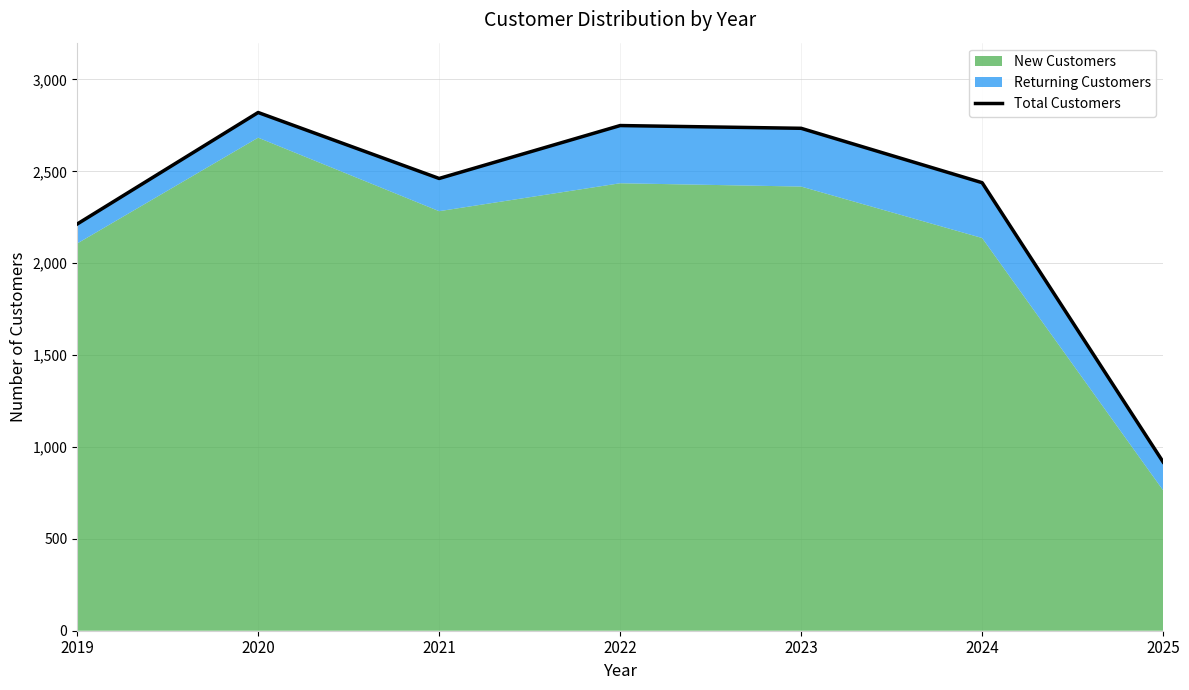

What is the value of the 2nd point from the left?

2820